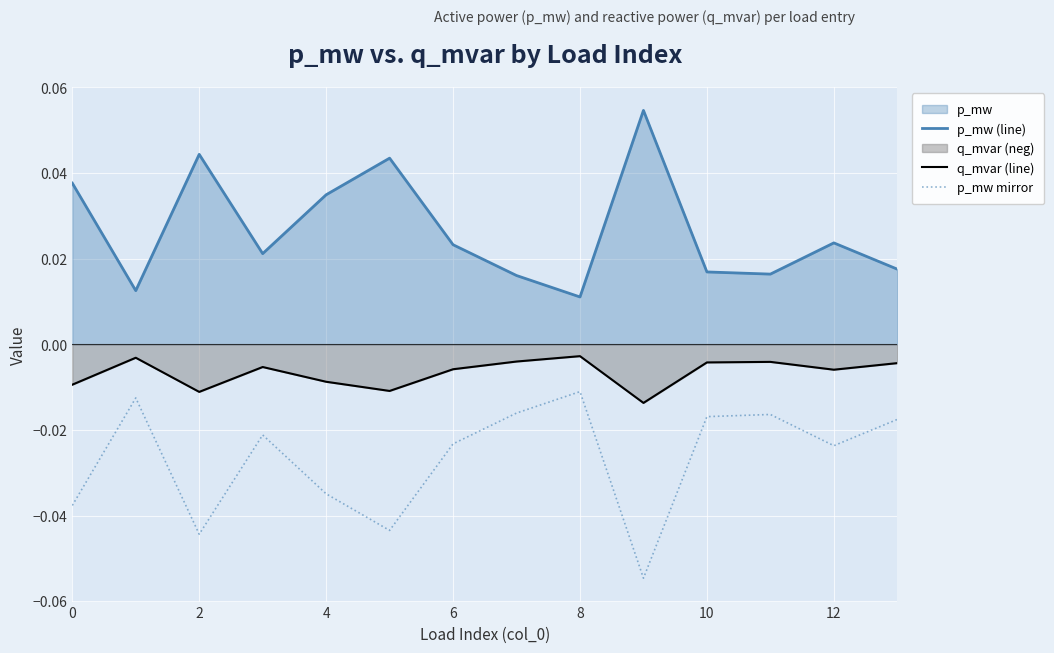

How many lines are shown in the chart?

3